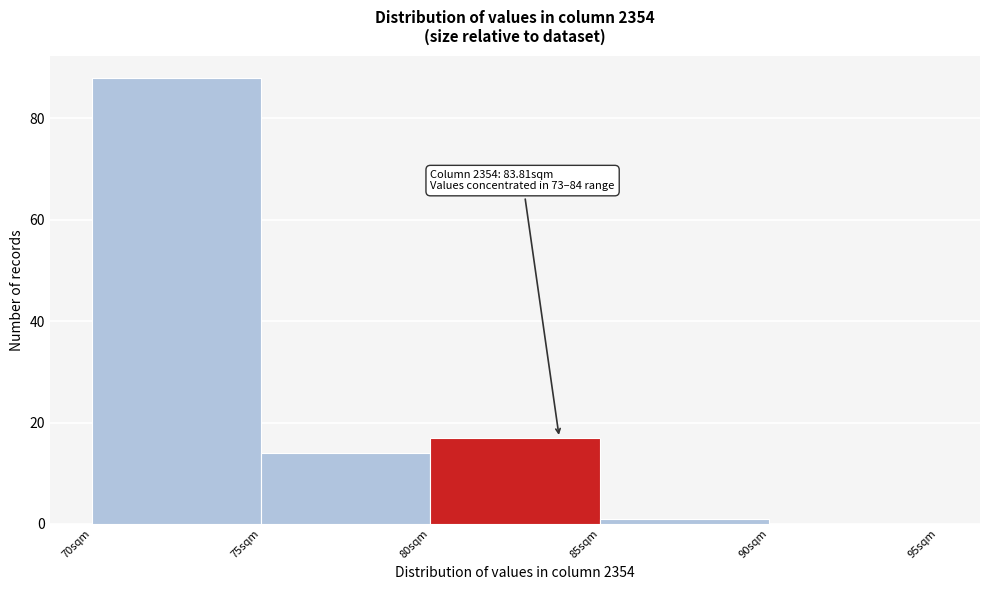

Which range on the x-axis has the tallest bar?

70 to 75